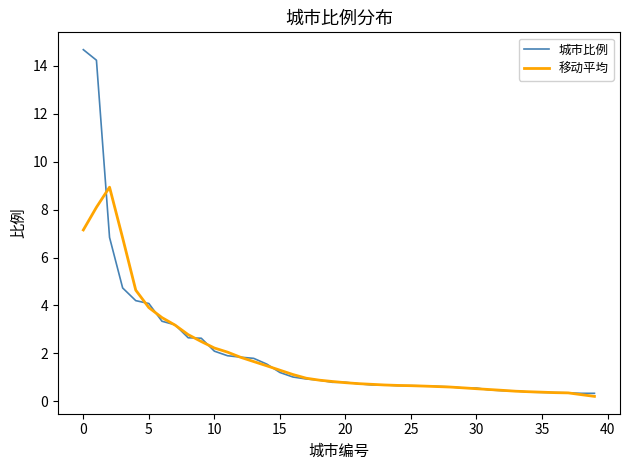

List the series in order of their peak value, highest first.

城市比例, 移动平均